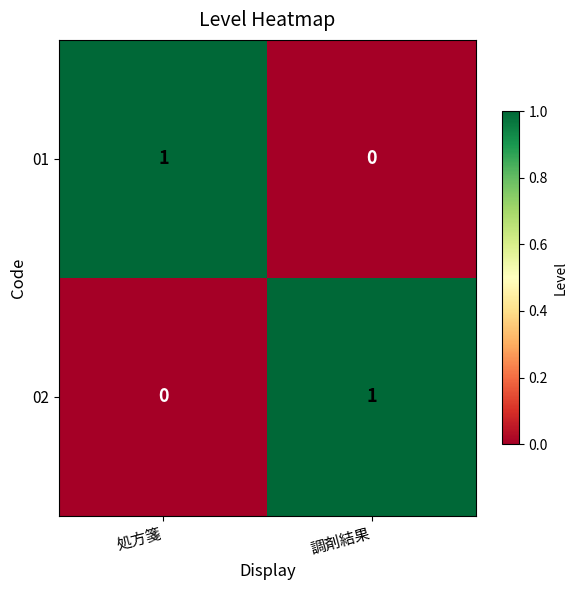

How many values in the 01 series are below 1?

1